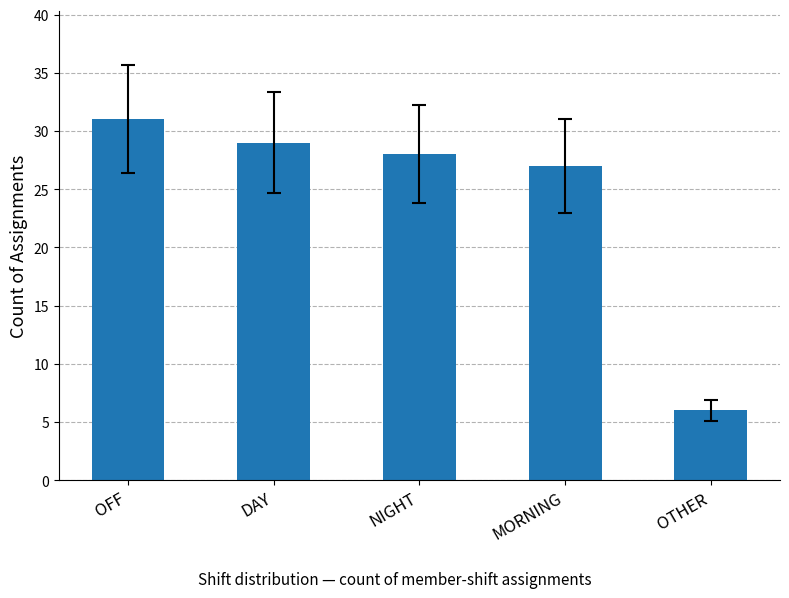

Approximately how many times larger is the value at MORNING compared to OTHER?

4.5